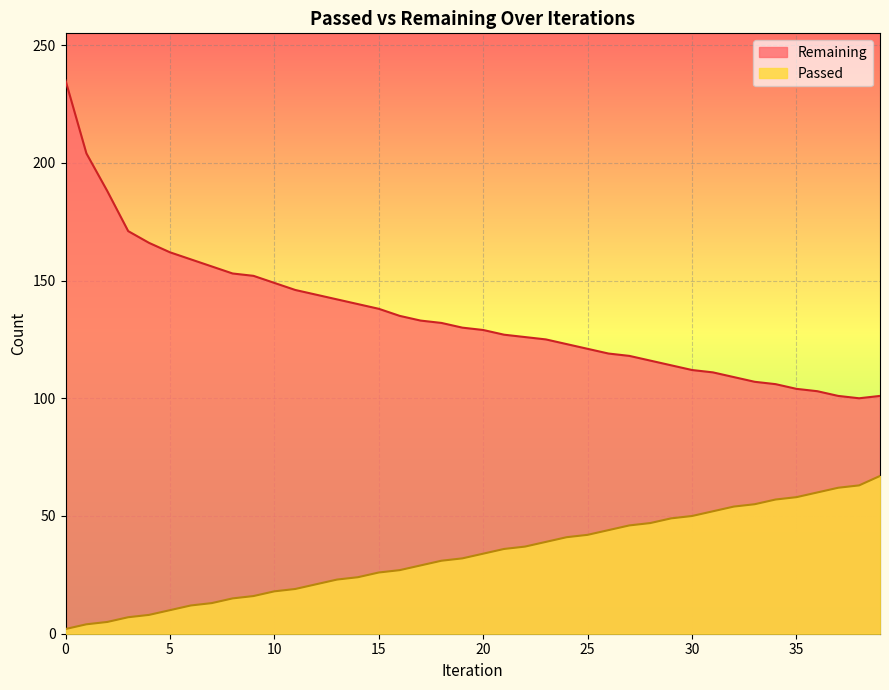

What are all the series names shown in the legend?

Remaining, Passed